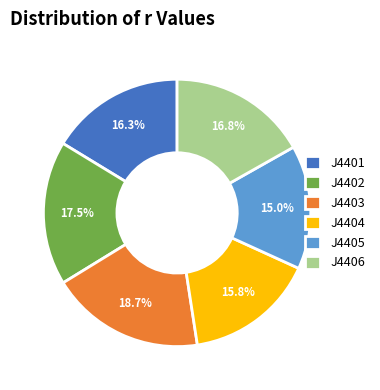

Is it true that J4404 is 2% of the pie?

False